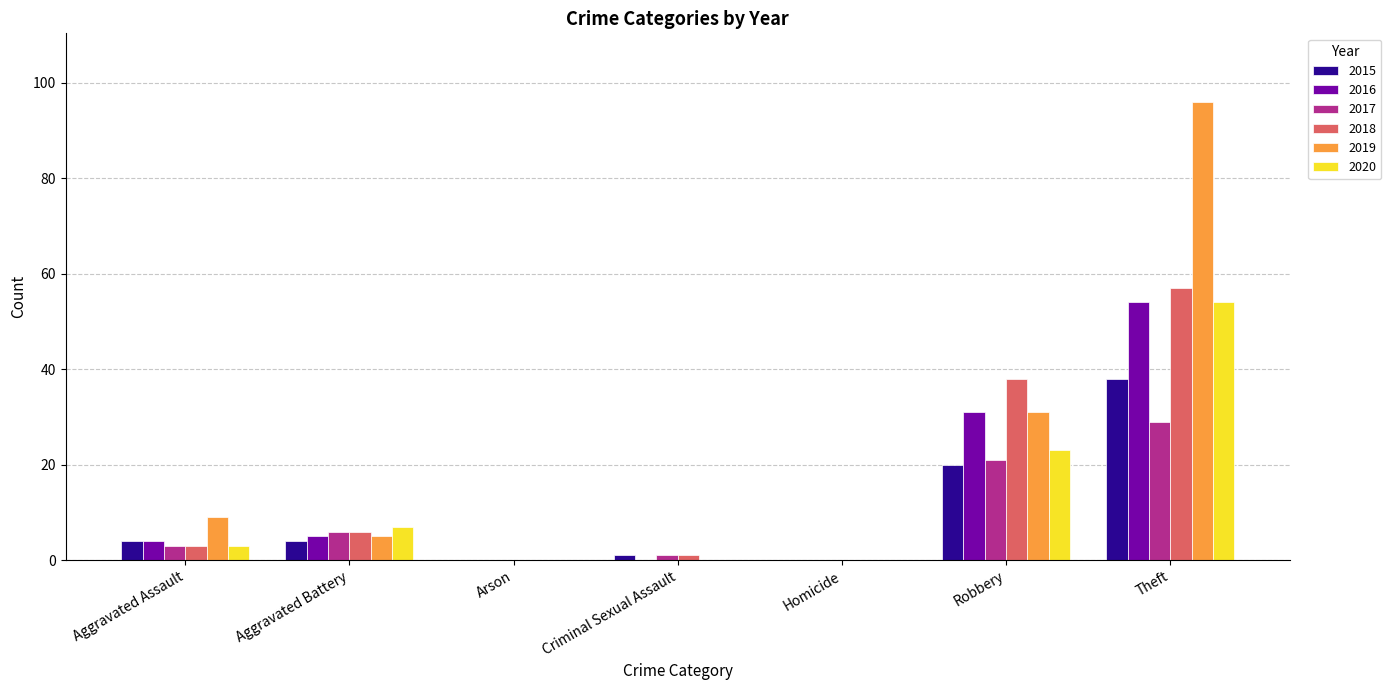

Reading left to right, extract all data points from this chart.

2015: 4	4	0	1	0	20	38
2016: 4	5	0	0	0	31	54
2017: 3	6	0	1	0	21	29
2018: 3	6	0	1	0	38	57
2019: 9	5	0	0	0	31	96
2020: 3	7	0	0	0	23	54